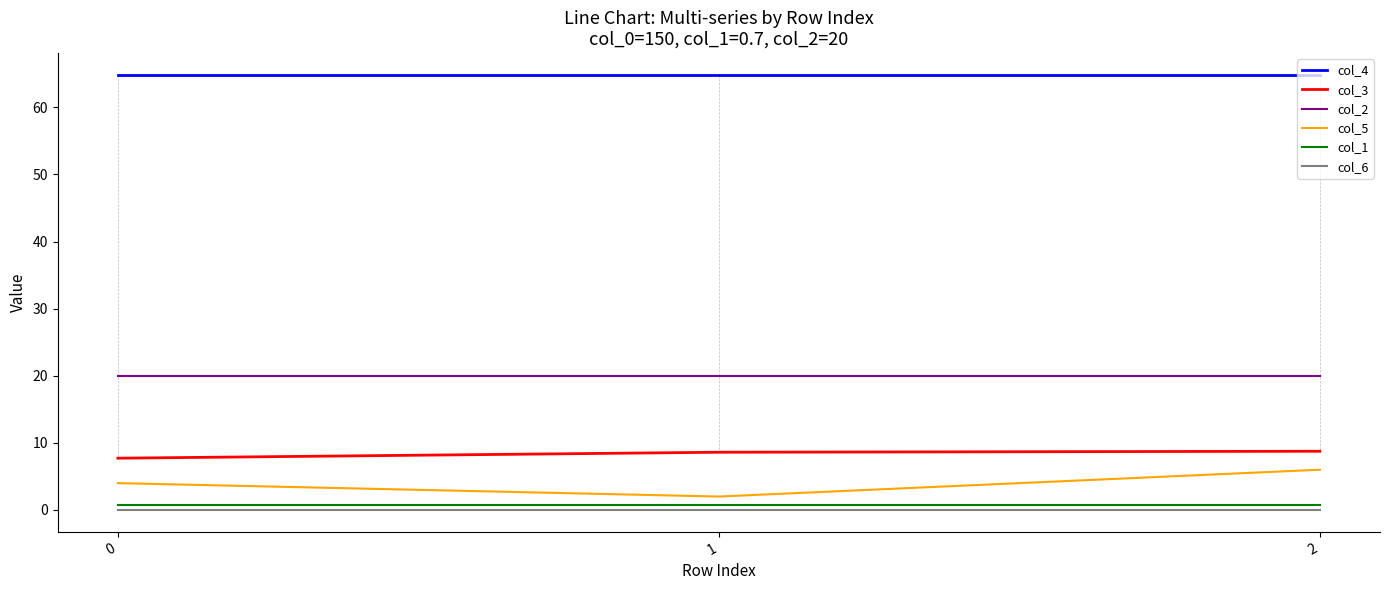

Is it true that col_4 equals 64.8 at 2?

True